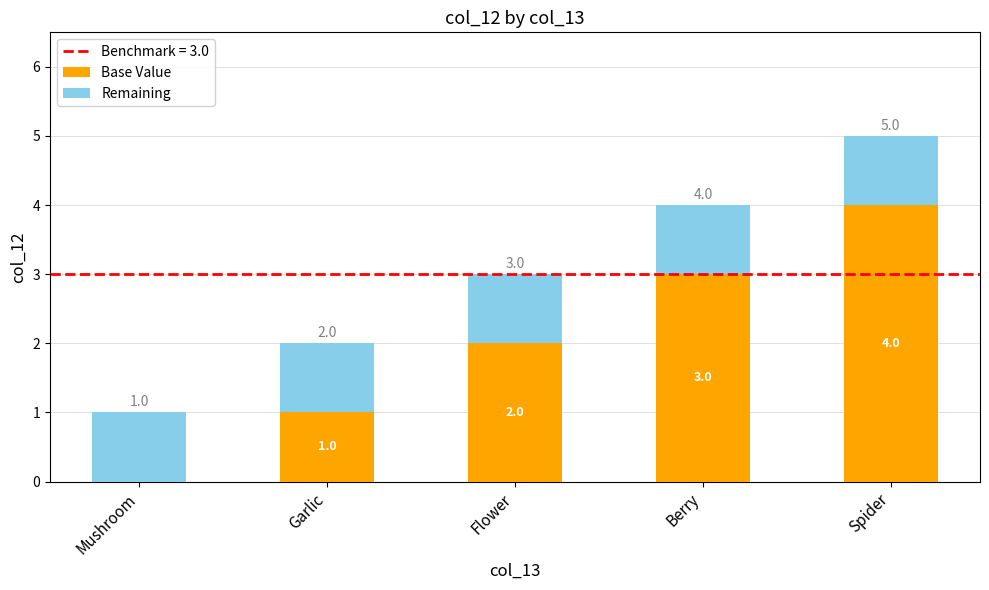

At which category is the sum across all series the highest?

Spider